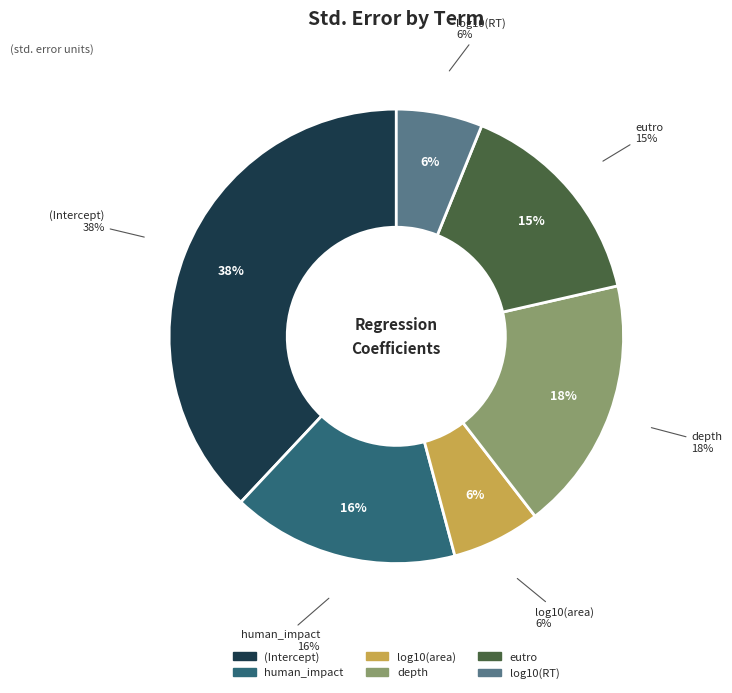

Count the number of slices in the pie.

6